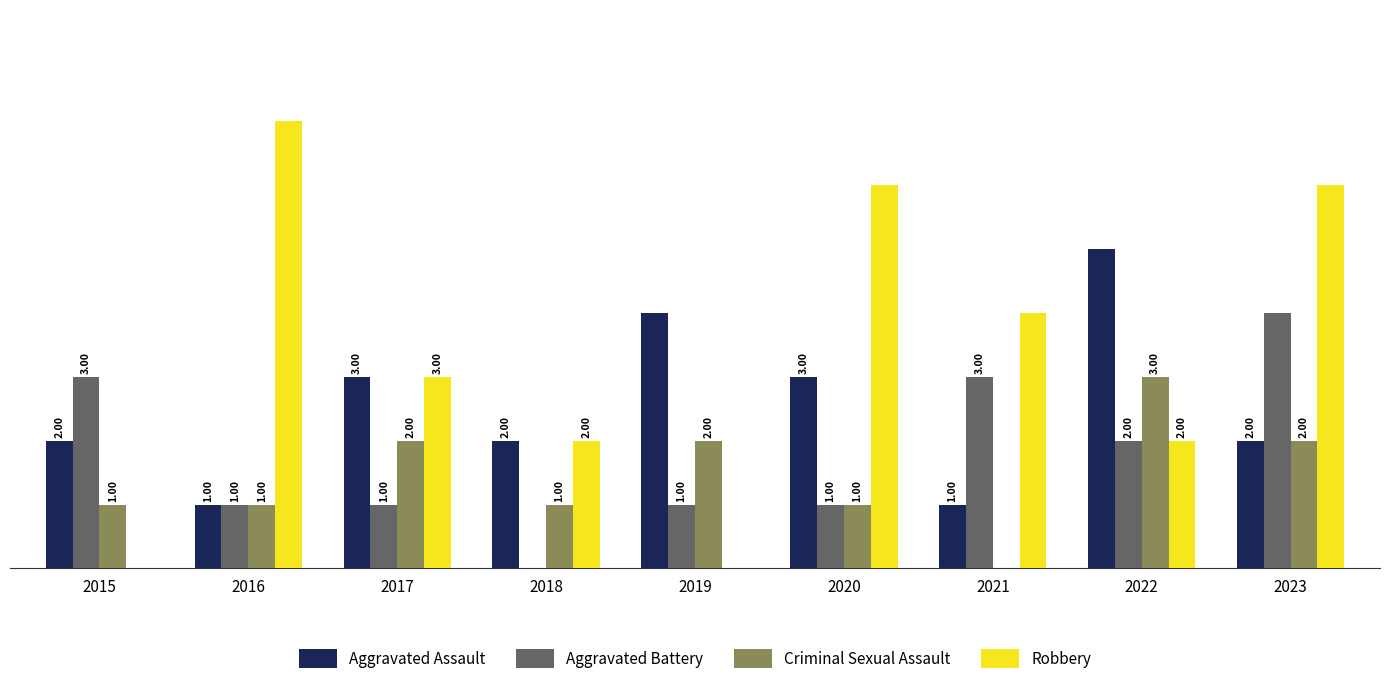

Which series has the largest total across all categories?

Robbery